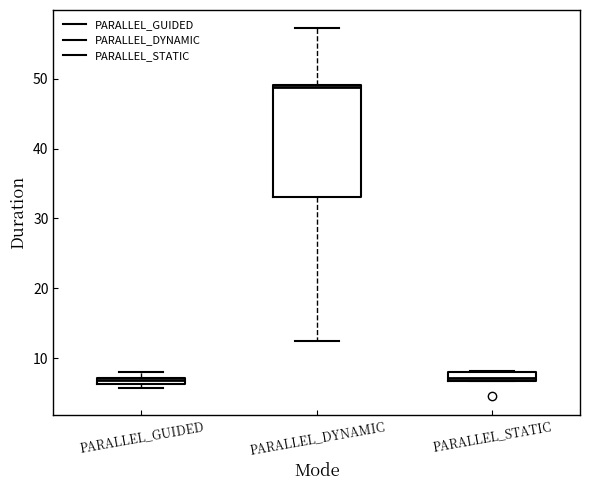

Comparing the boxes themselves (not the whiskers), which one is the tallest?

PARALLEL_DYNAMIC